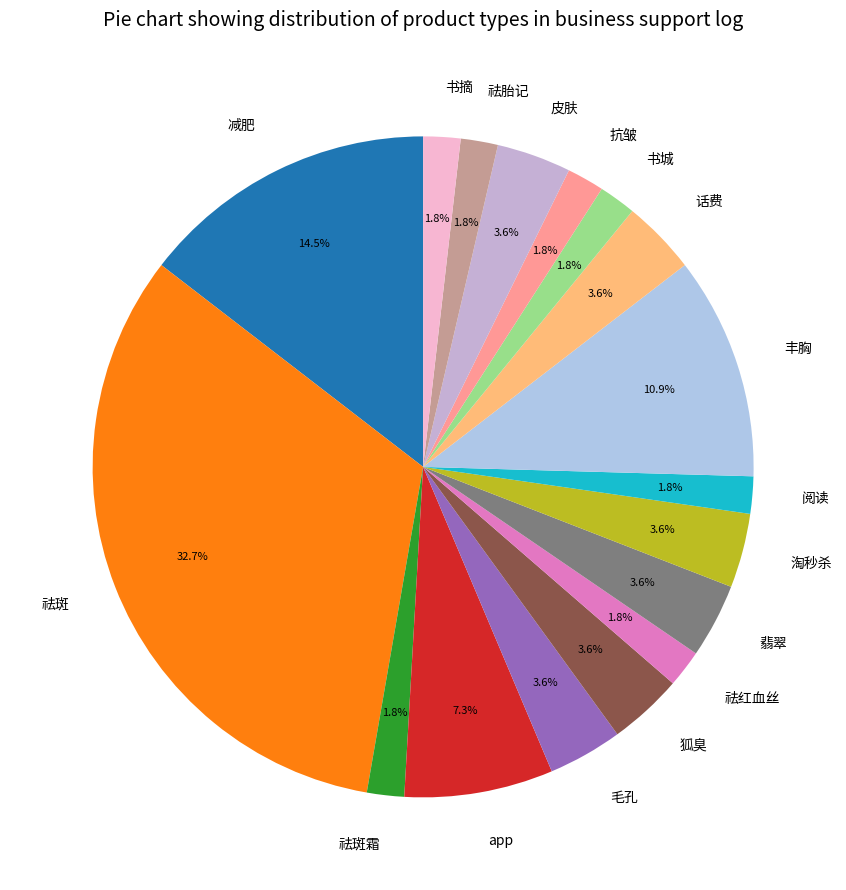

To the nearest percent, what is the difference between the largest and smallest slice percentages?

31%